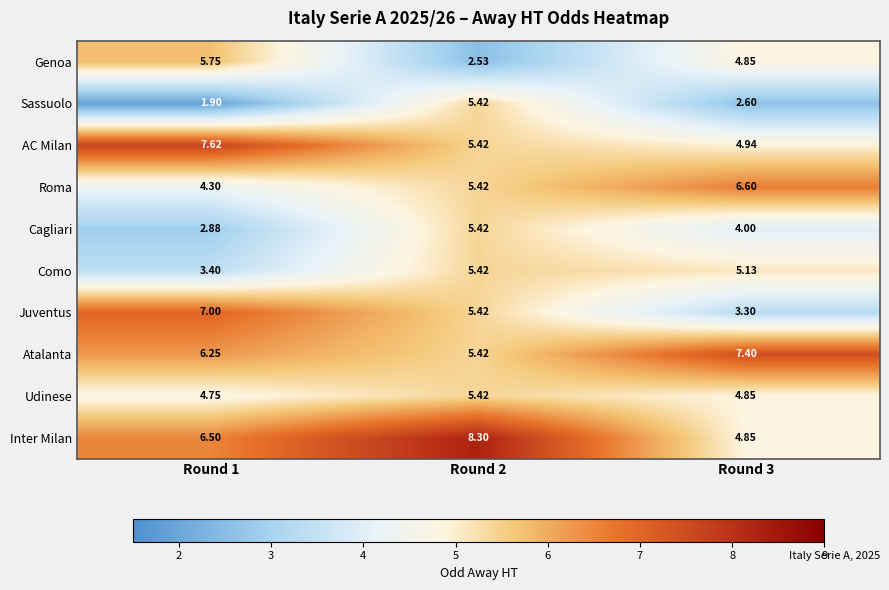

Which series has the largest total across all categories?

Inter Milan